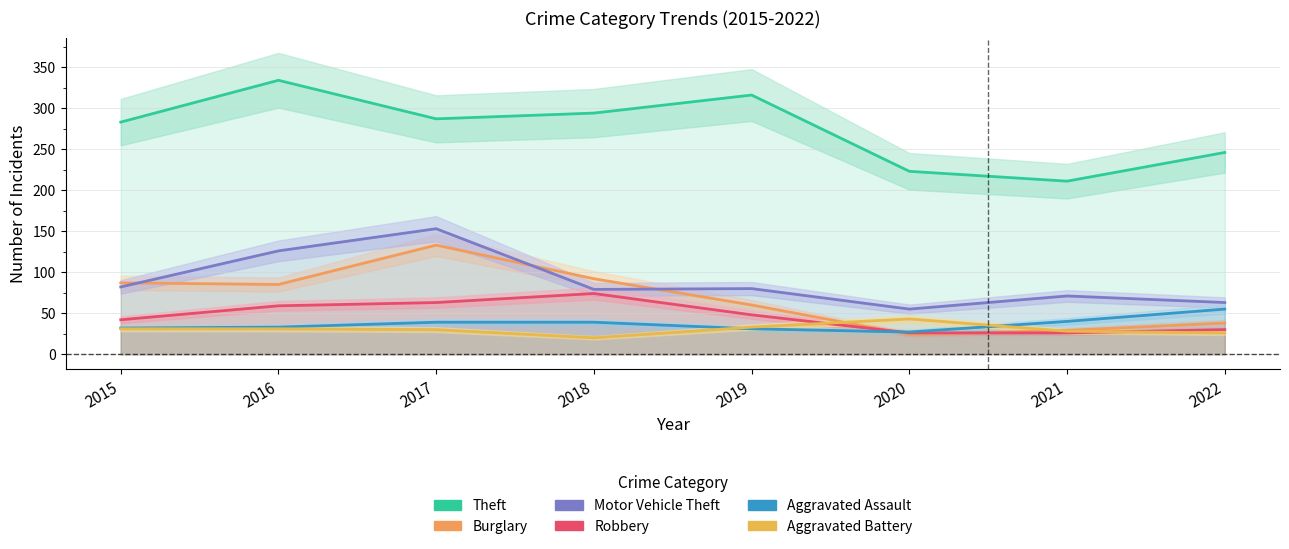

At which category does Theft reach its first local valley?

2017